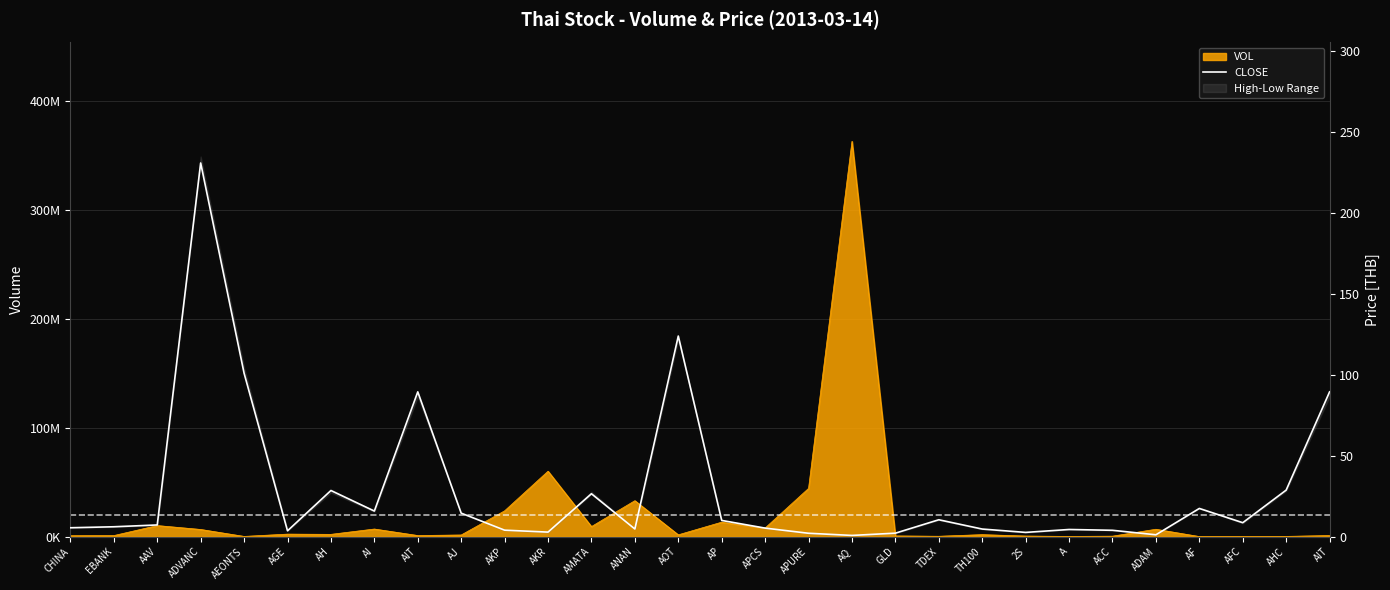

At which category does the data reach its first local valley?

AGE